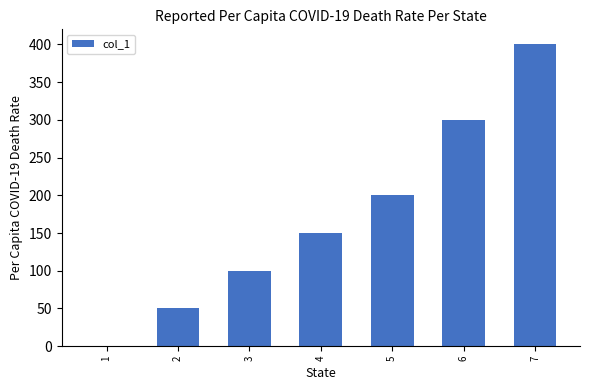

The chart shows a value of 150 at 4. True or false?

True